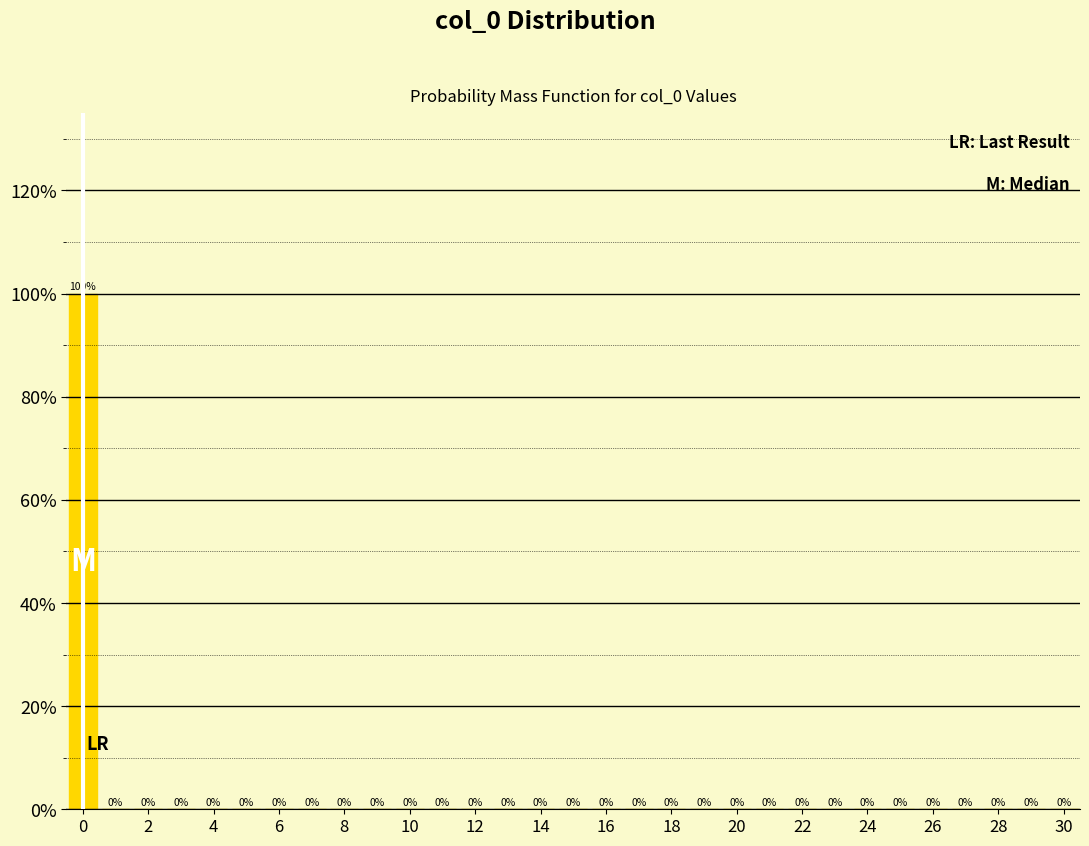

Which range on the x-axis has the tallest bar?

-0.5 to 0.5